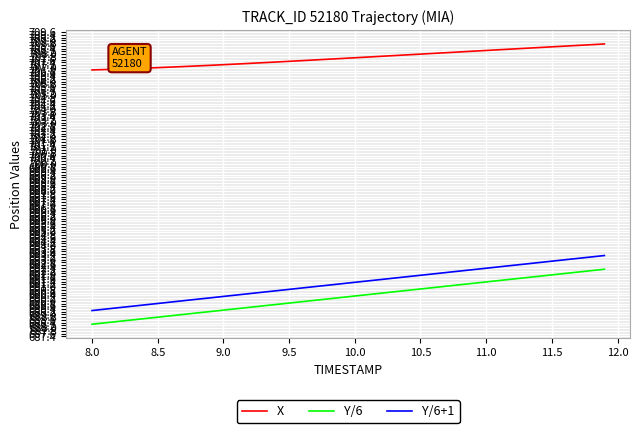

What is the difference between the maximum and minimum values in the Y/6+1 series?

4.0